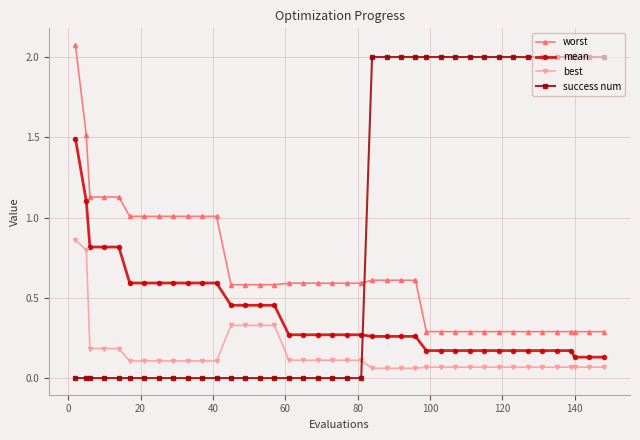

True or false: best and mean intersect in this chart.

False